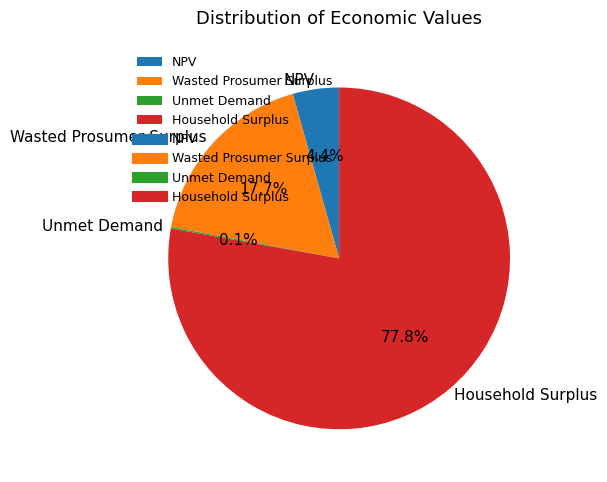

Which category accounts for the majority?

Household Surplus